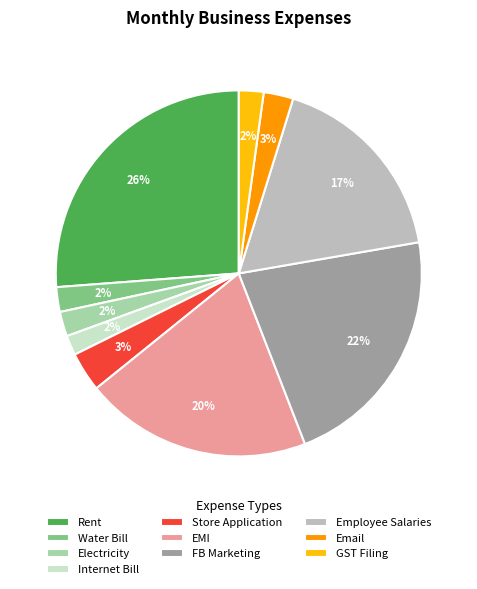

True or false: Water Bill accounts for 2% of the total.

True